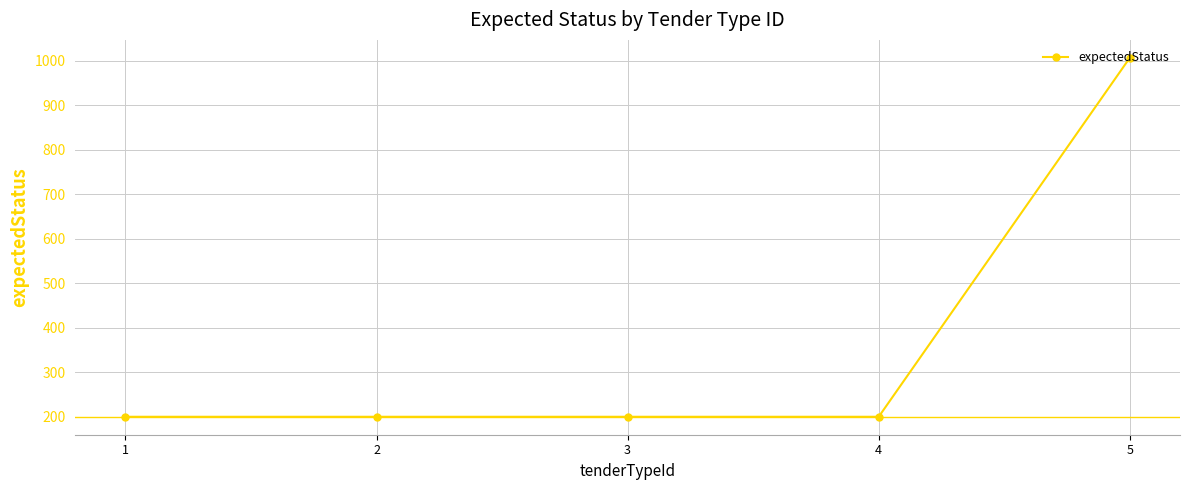

Reading left to right, list all the values displayed in this chart.

200	200	200	200	1007